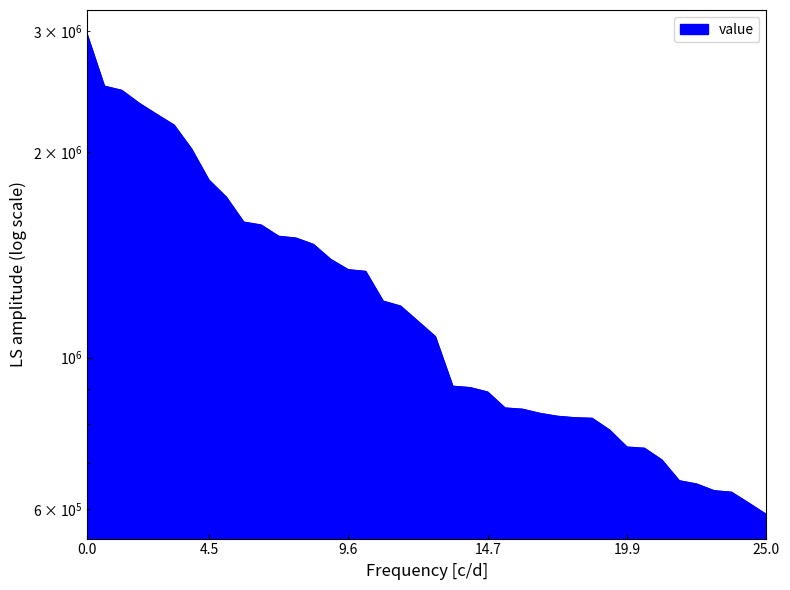

What is the value of the 28th point from the left?

820198